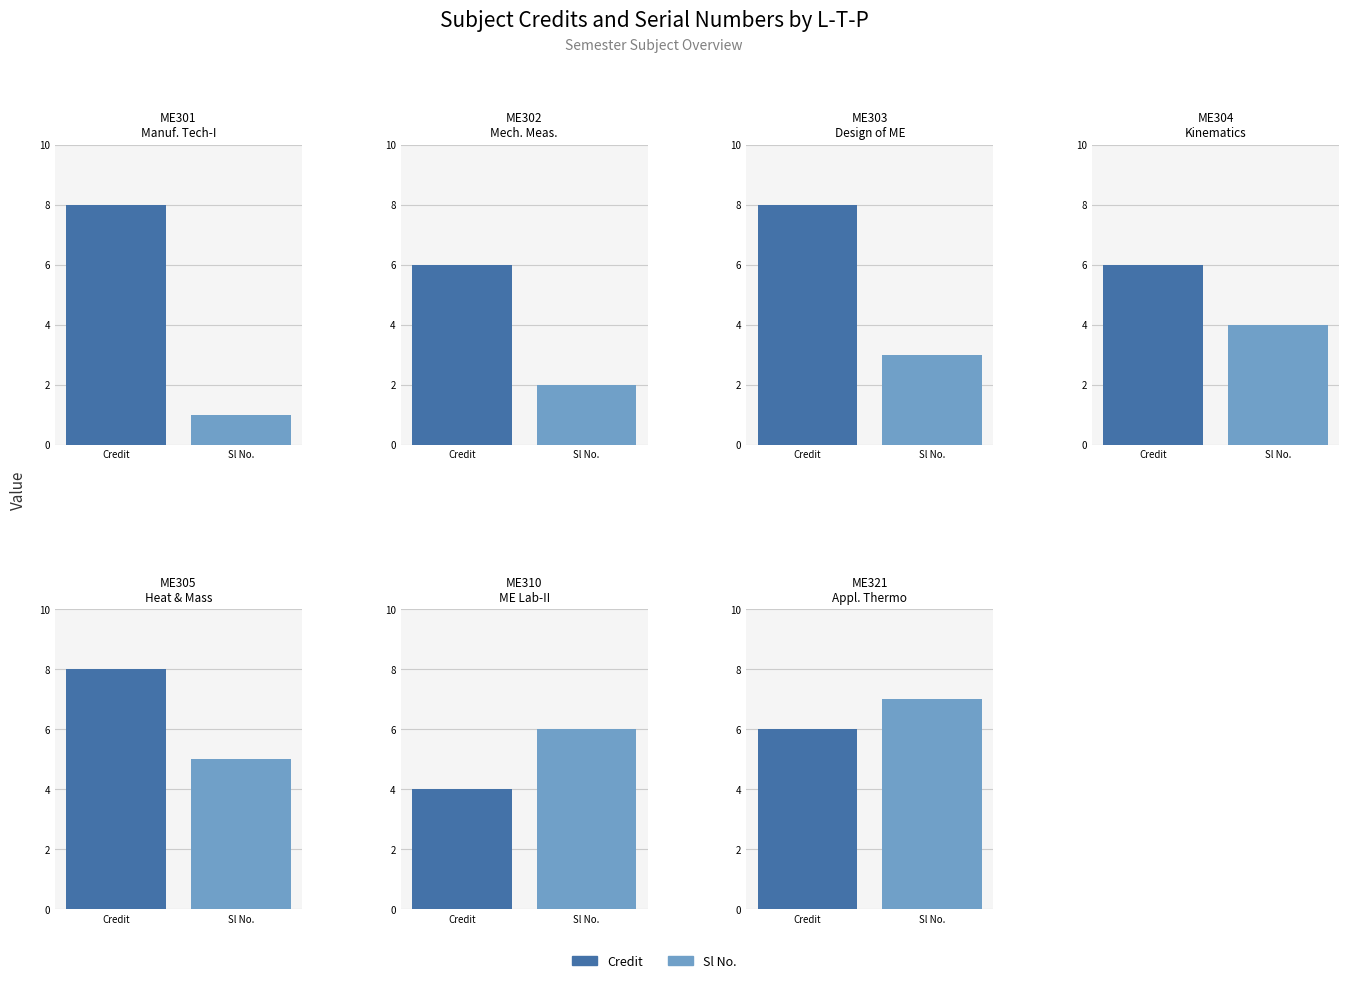

Which series has the largest total across all categories?

Credit